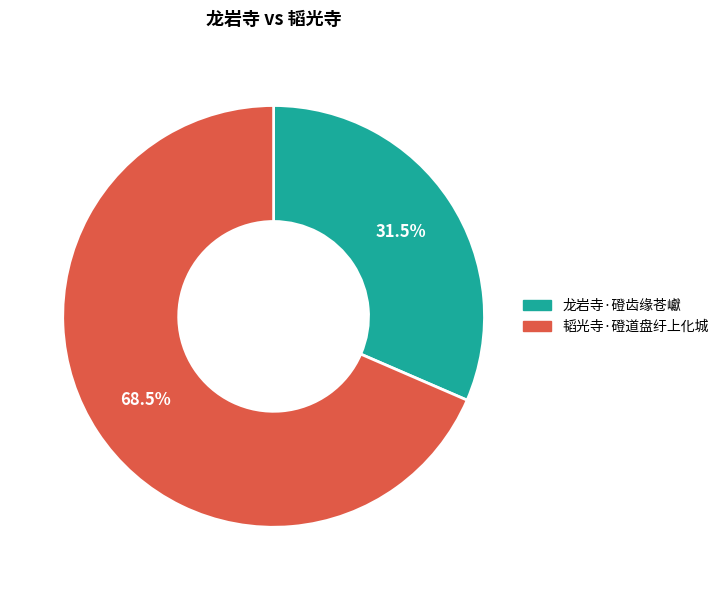

What is the majority slice?

韬光寺·磴道盘纡上化城